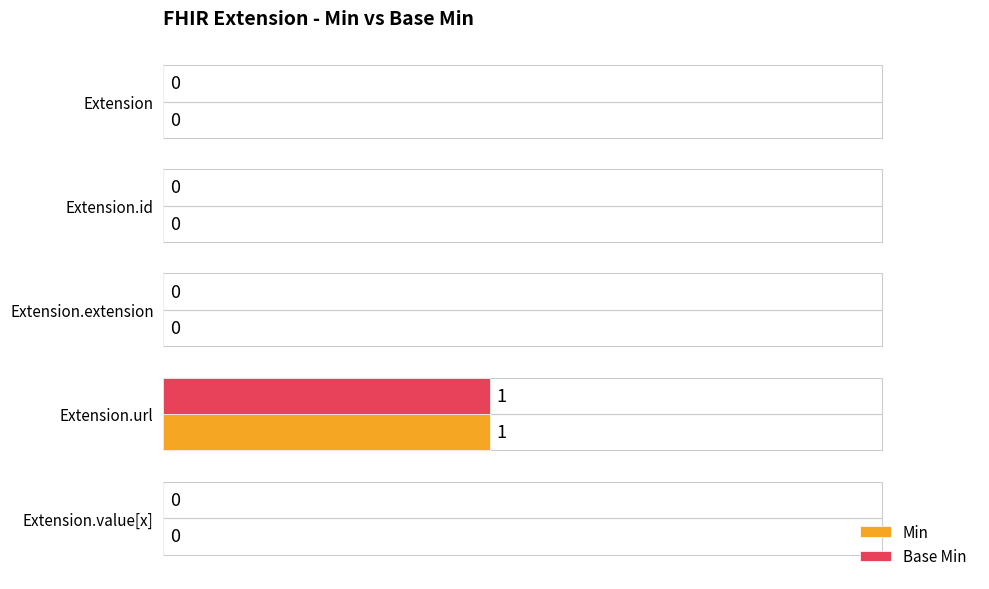

How many Base Min values are between 0 and 1?

5